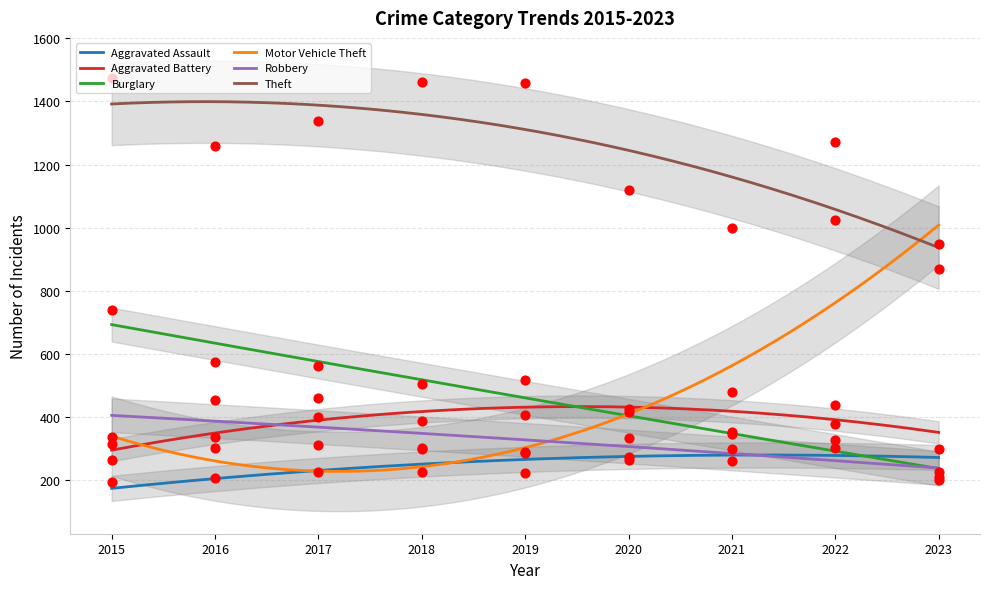

At which category is the sum across all series the highest?

2022